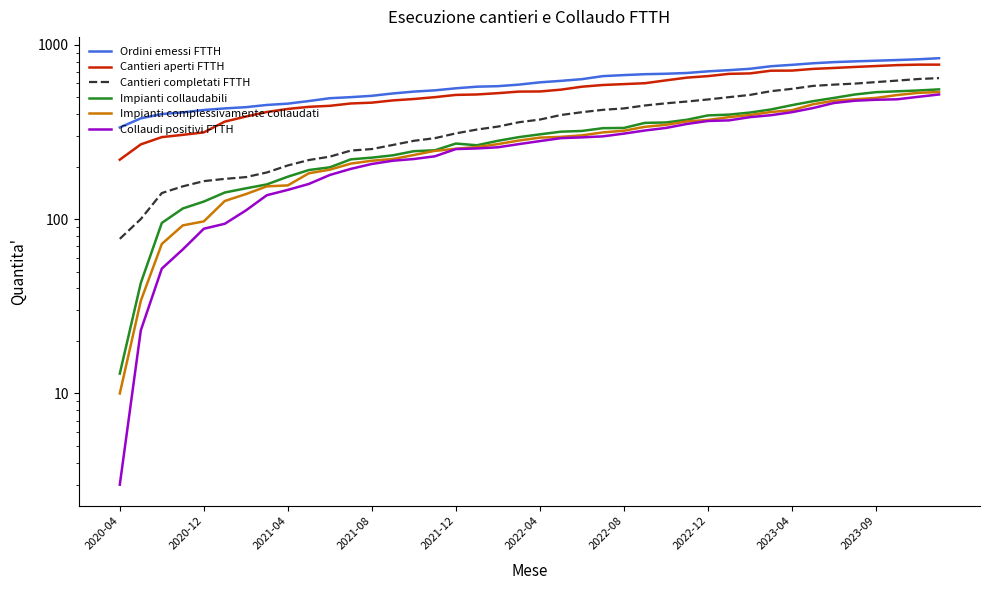

Which series has the largest total across all categories?

Ordini emessi FTTH